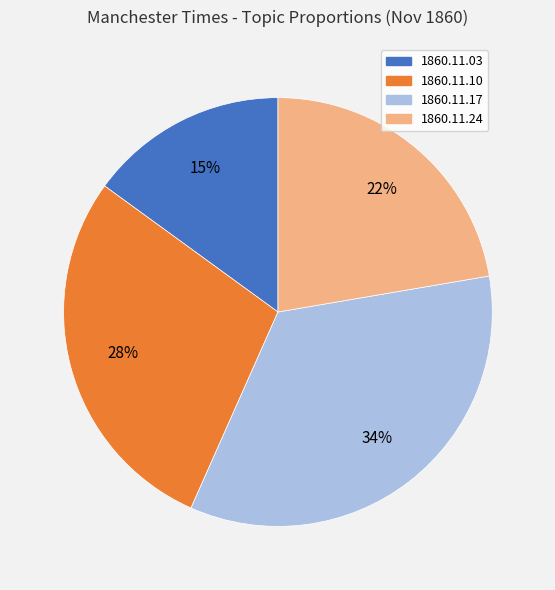

Which has a higher value, 1860.11.03 or 1860.11.10?

1860.11.10